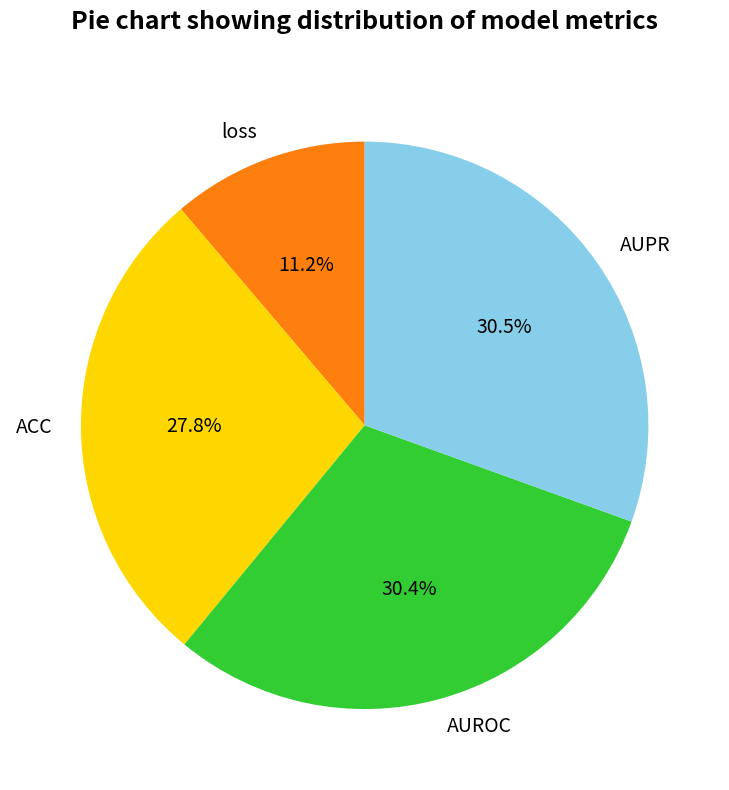

To the nearest percent, what is the difference between the largest and smallest slice percentages?

19%